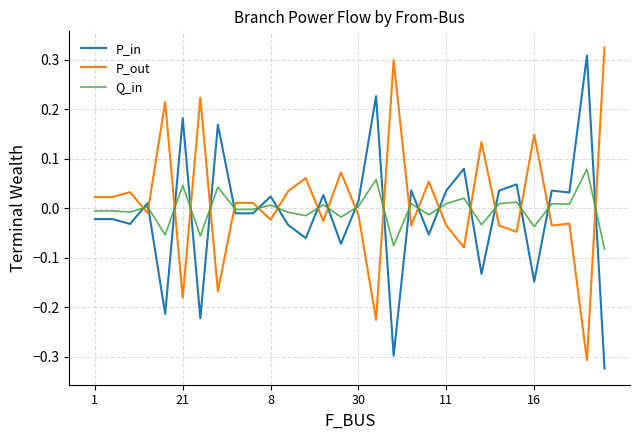

Which series ends up on top after the final intersection of P_out and Q_in?

P_out